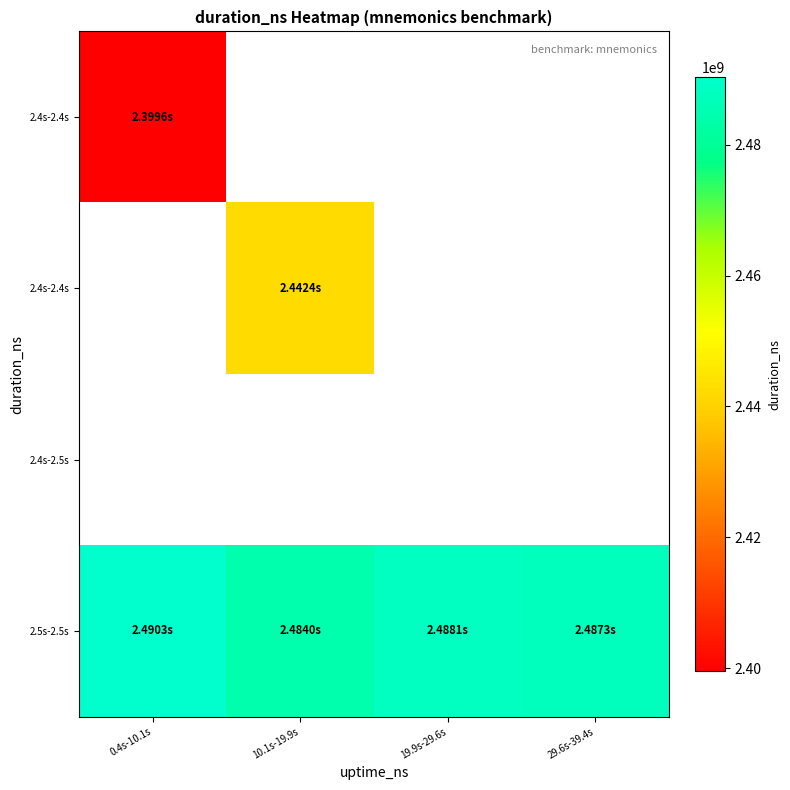

At how many categories does at least one series exceed 2457477757?

4